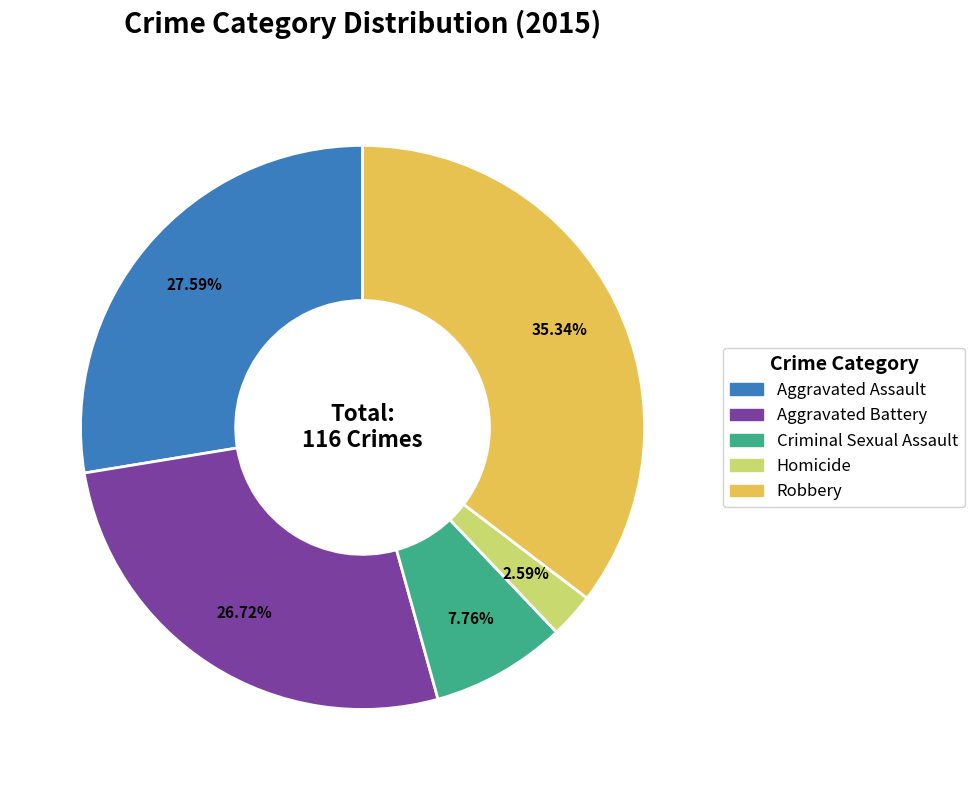

Which has a higher value, Robbery or Aggravated Assault?

Robbery